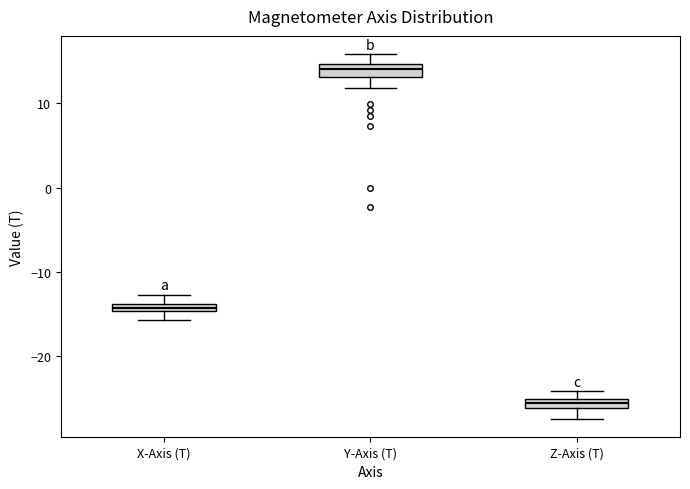

Which box's median line is the lowest?

Z-Axis (T)